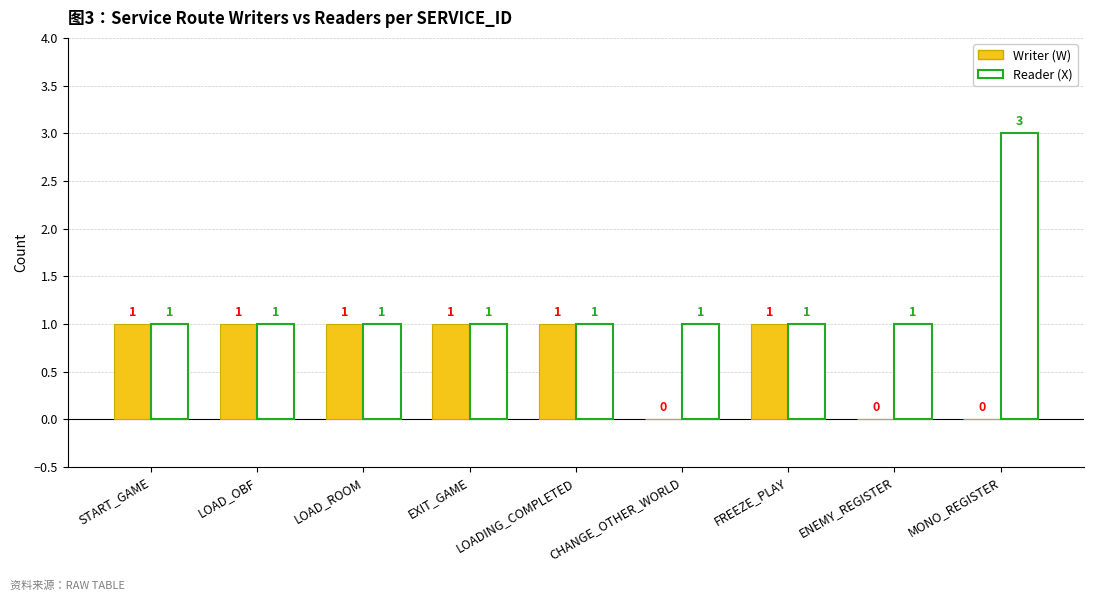

The value of Reader (X) at LOADING_COMPLETED is 2. True or false?

False